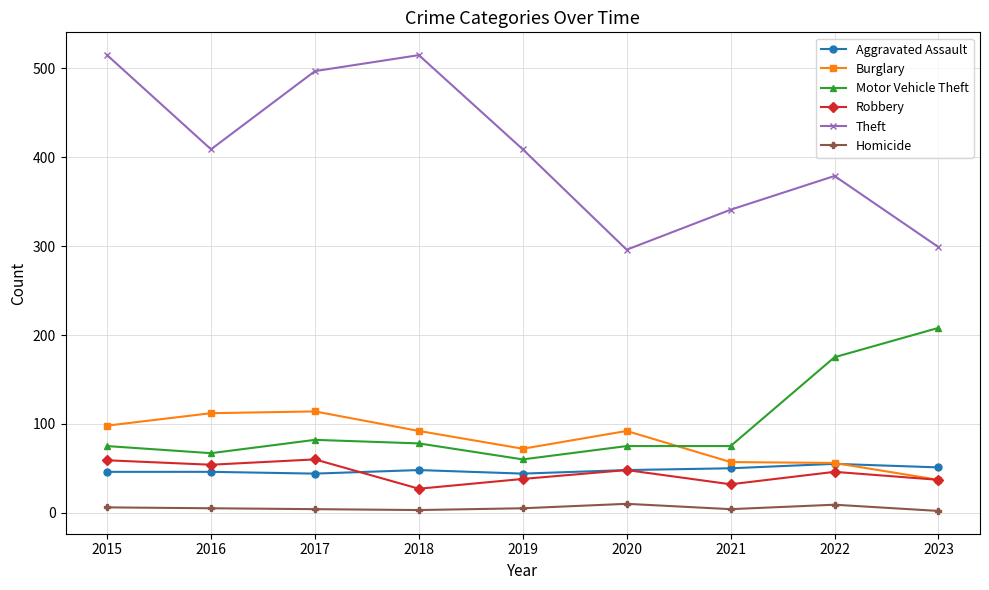

How many values in the Theft series are below 409?

4